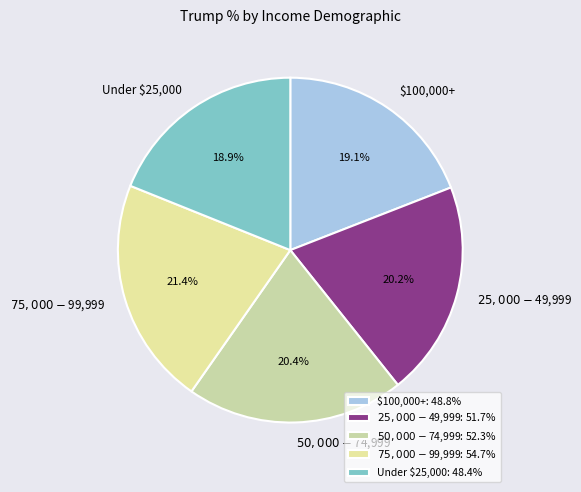

Is there any slice that represents more than half of the pie?

No